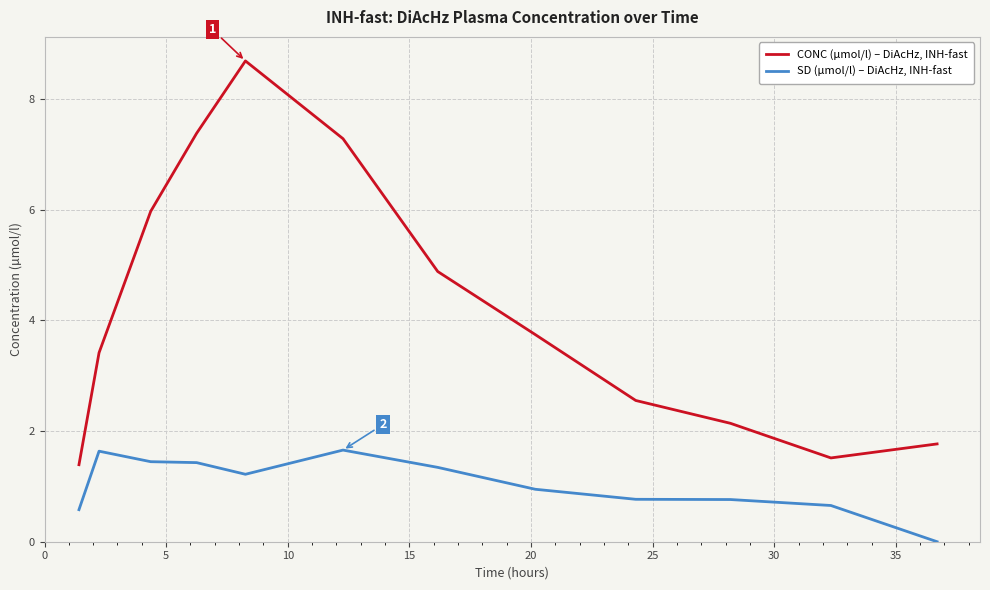

How many lines are shown in the chart?

2